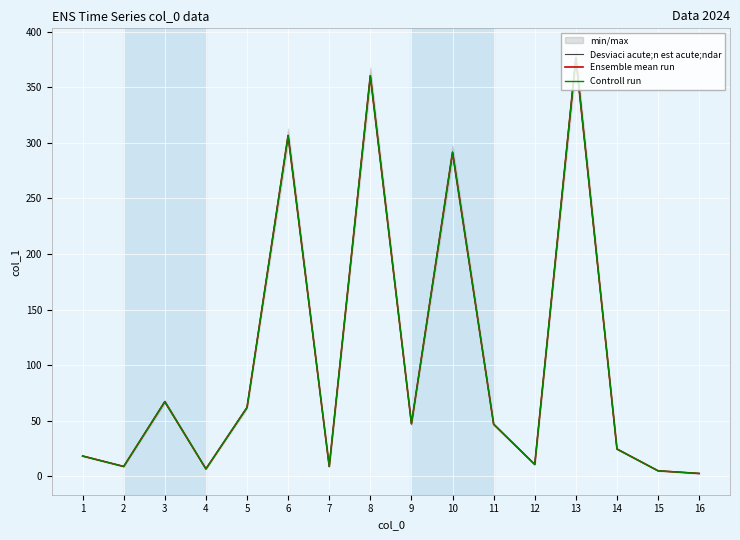

At which label is Ensemble mean run closest to 189?

10